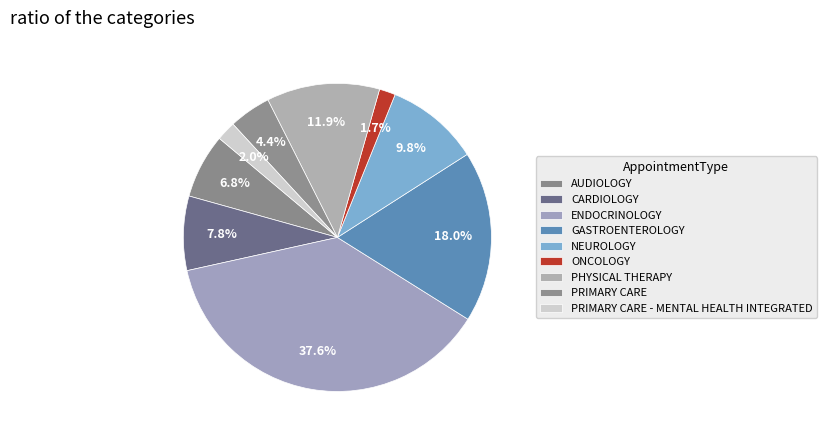

How many segments does this pie chart have?

9